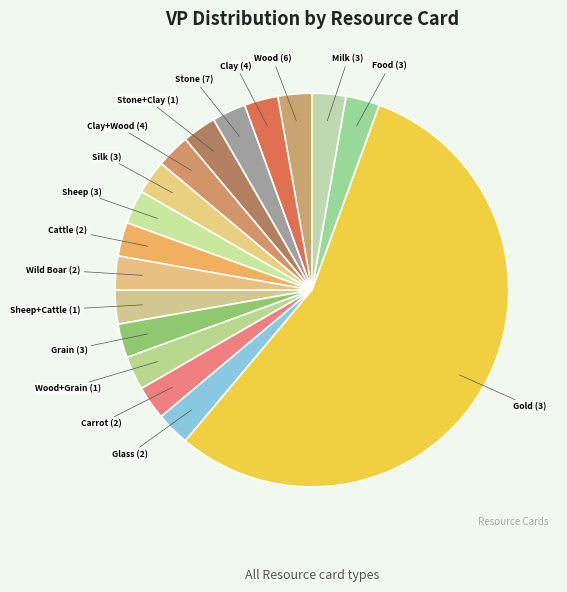

To the nearest percent, what is the average slice percentage?

6%